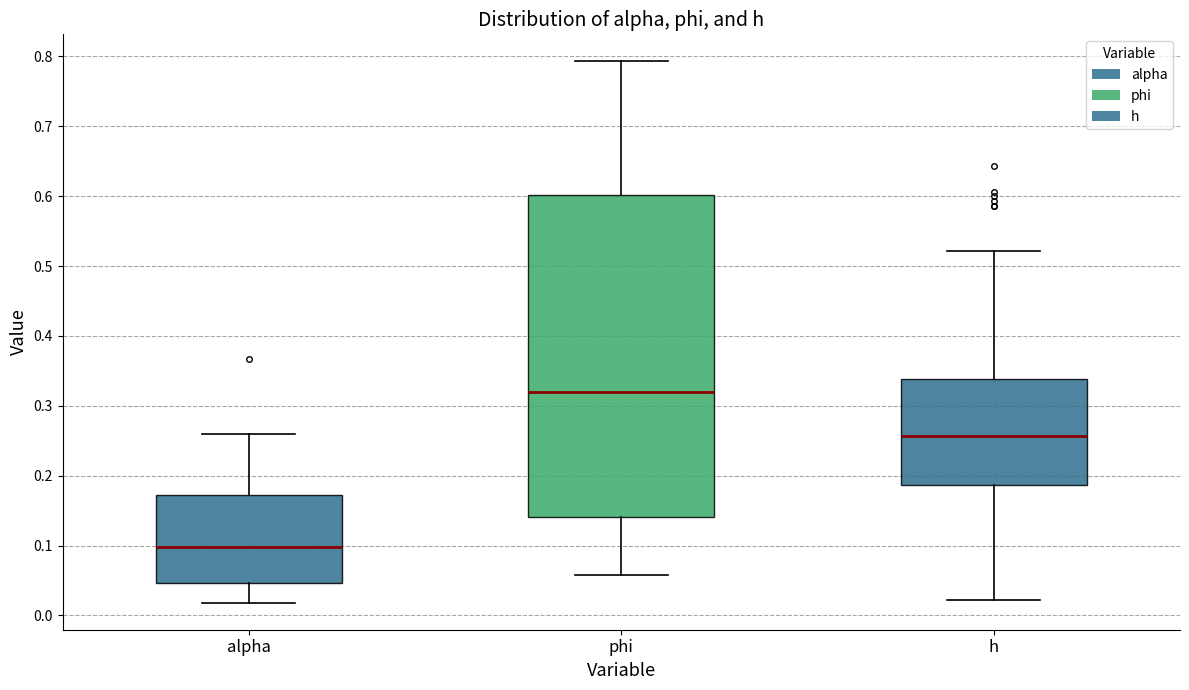

Reading left to right, read every box against the y-axis: the position of its median line, the range the box covers, and the ends of its whiskers. The values are not printed on the chart, so give them approximately, as read against the axis.

alpha: median 0.10, box 0.05 to 0.17, whiskers 0.02 to 0.26
phi: median 0.32, box 0.14 to 0.60, whiskers 0.06 to 0.79
h: median 0.26, box 0.19 to 0.34, whiskers 0.02 to 0.52